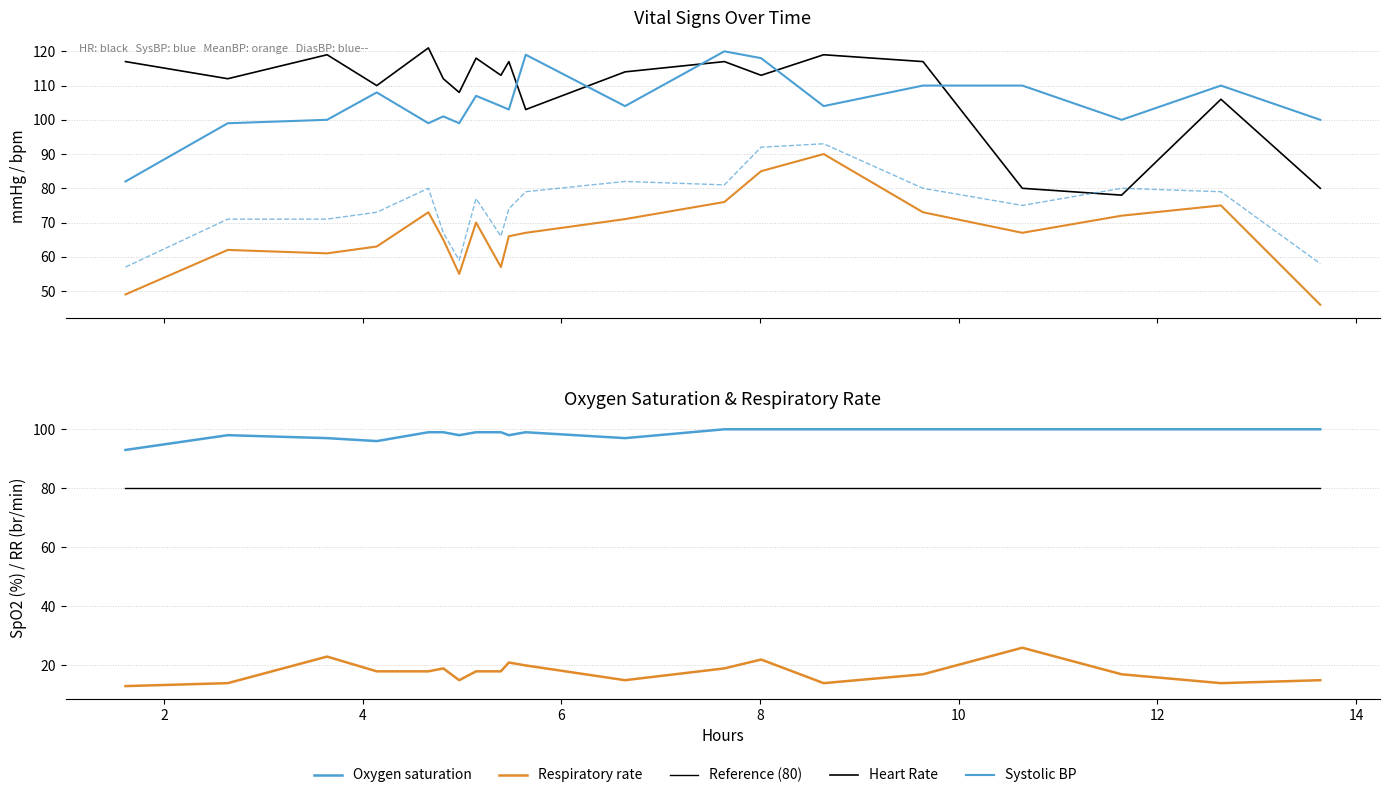

At which category does Oxygen saturation reach its first local peak?

2